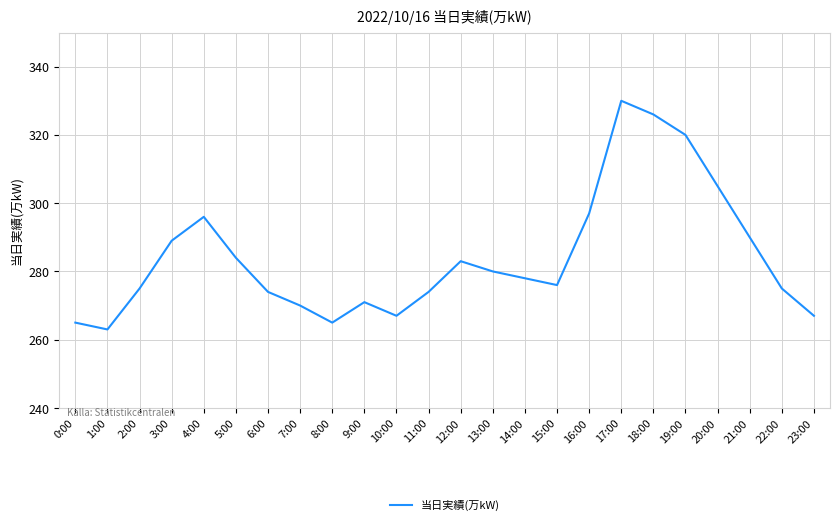

True or false: there are more than 1 points higher than both neighbors.

True